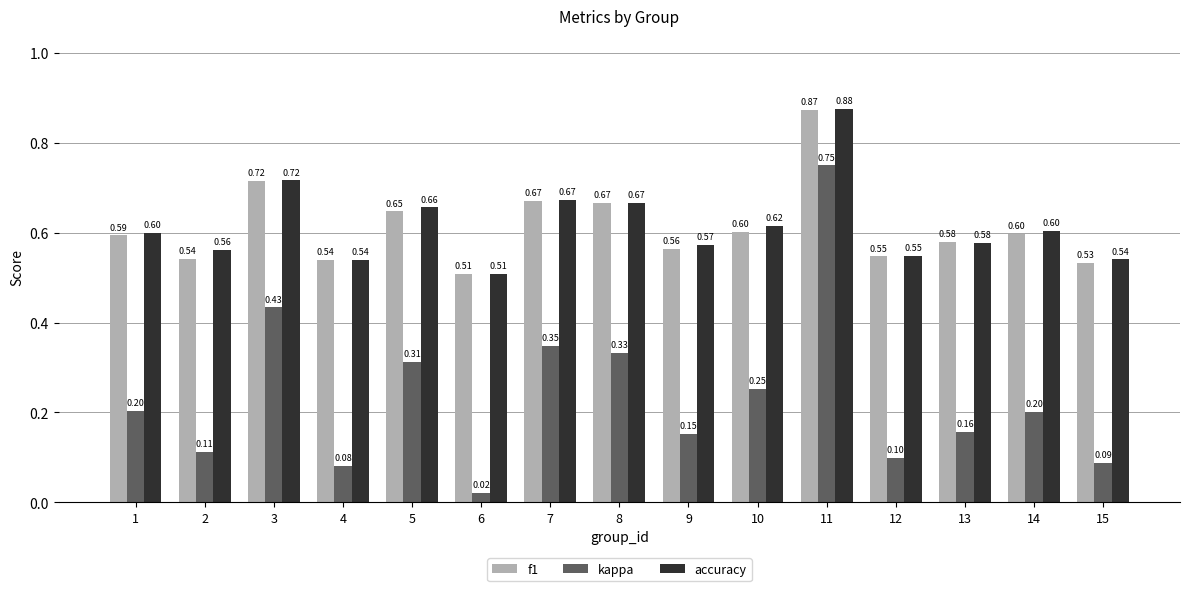

Which series has the largest total across all categories?

accuracy